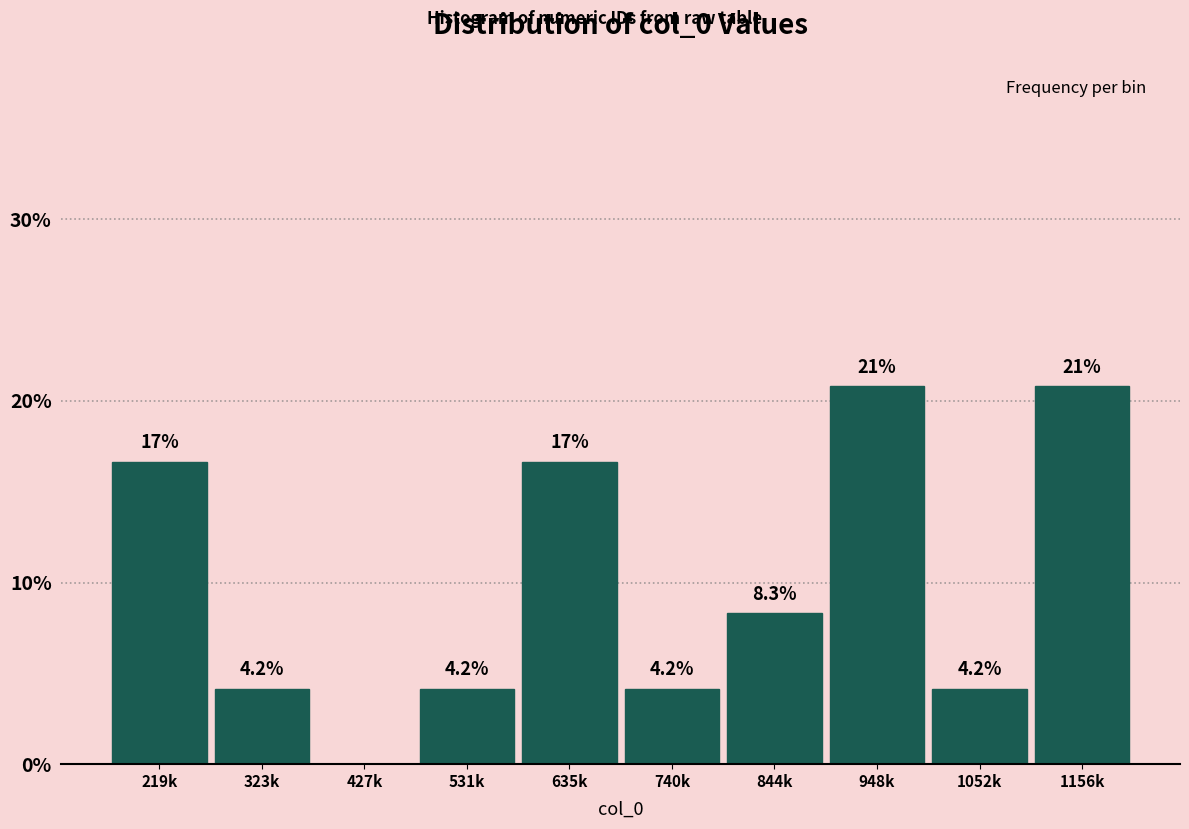

Reading left to right, list all the values displayed in this chart.

219k=16.7	323k=4.2	427k=0.0	531k=4.2	635k=16.7	740k=4.2	844k=8.3	948k=20.8	1052k=4.2	1156k=20.8